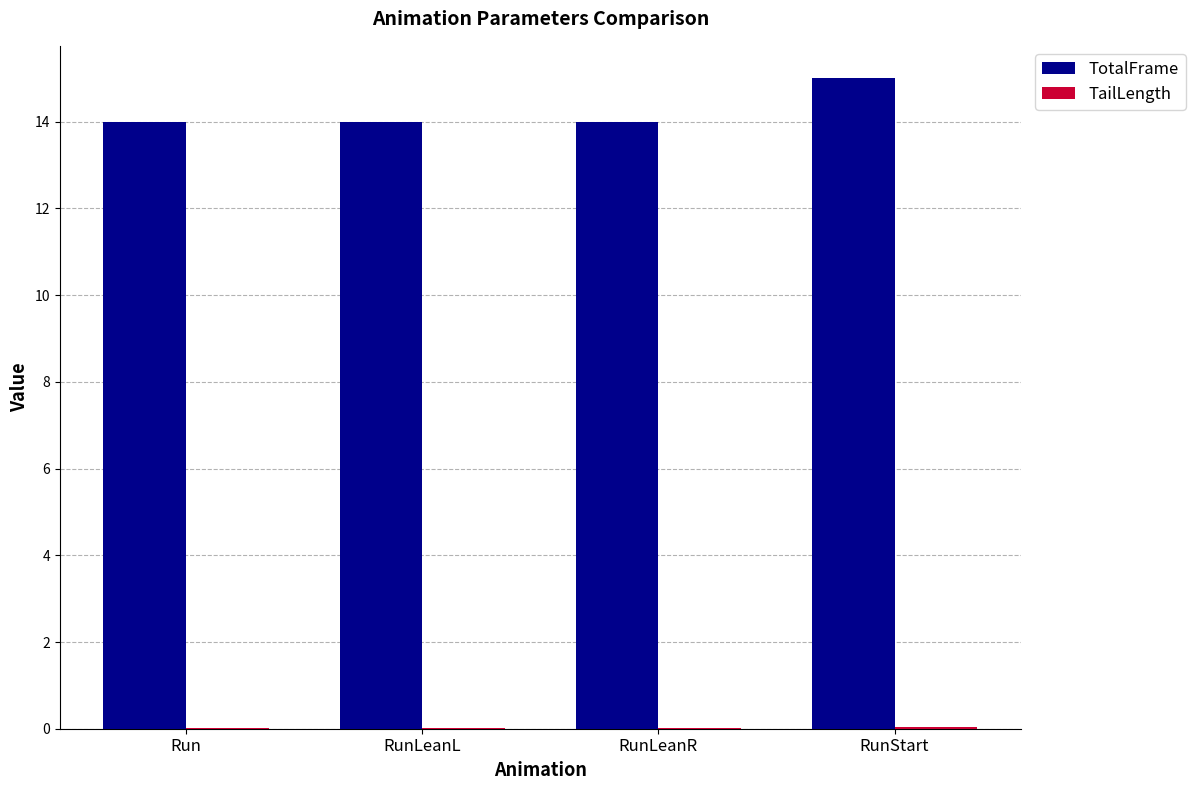

The TotalFrame series shows 14.0 at RunLeanR. True or false?

True